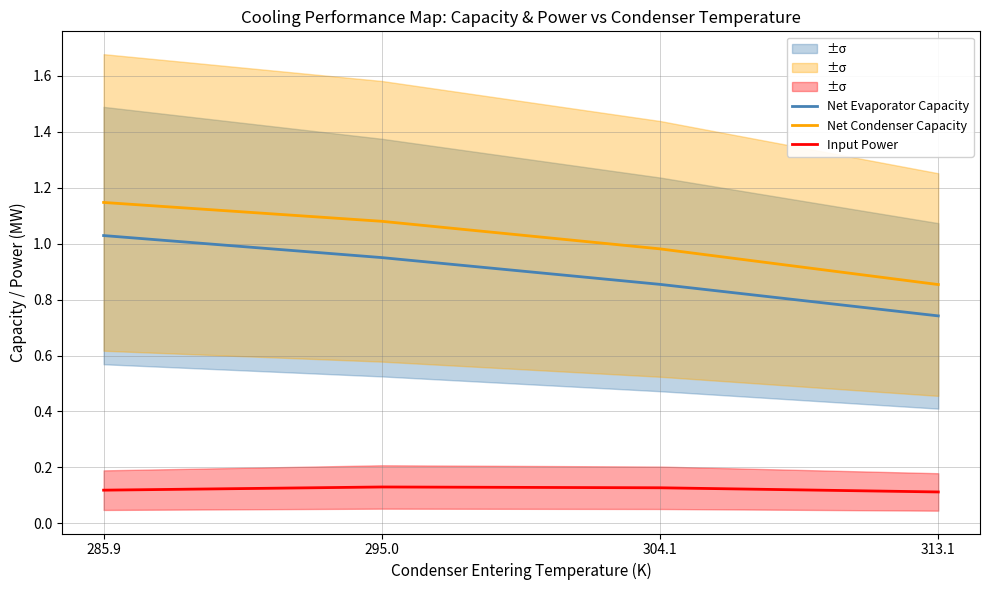

True or false: Net Condenser Capacity and Input Power cross at least once.

False